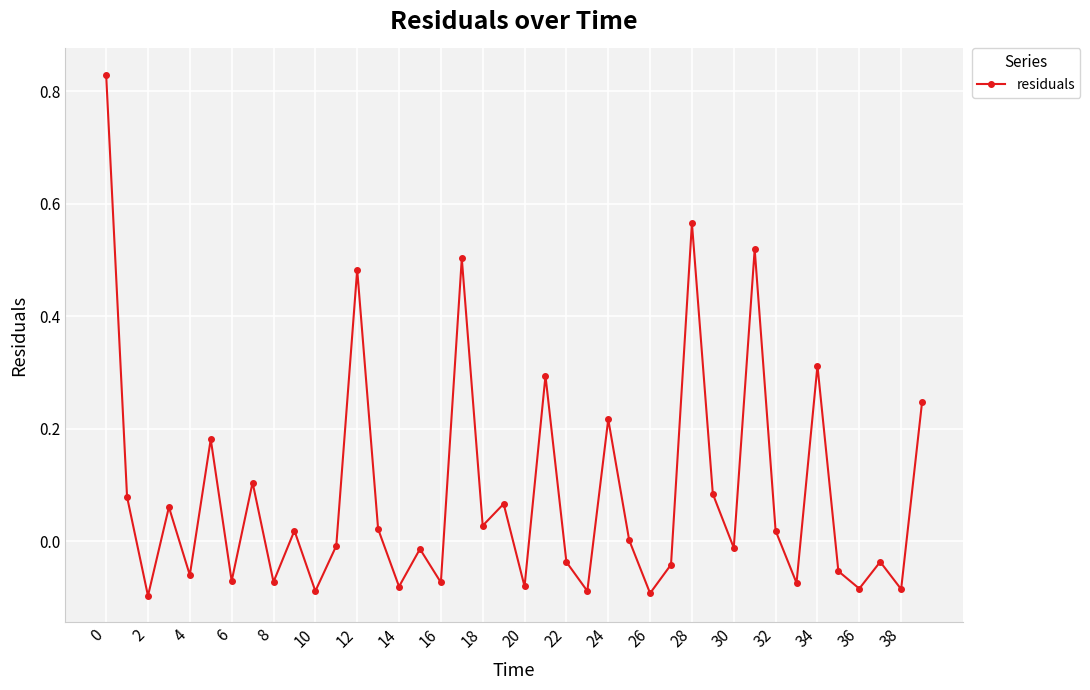

Does the chart have visible grid lines?

Yes